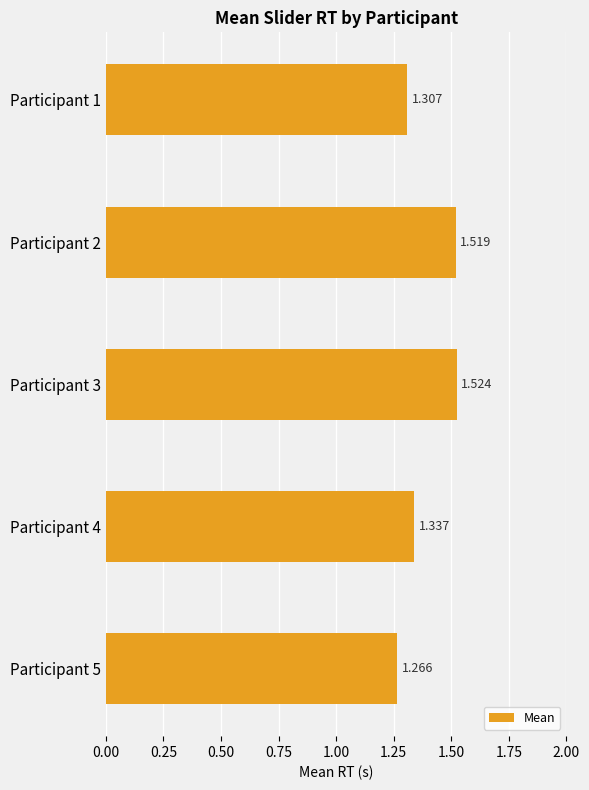

How many series are shown in this chart?

1